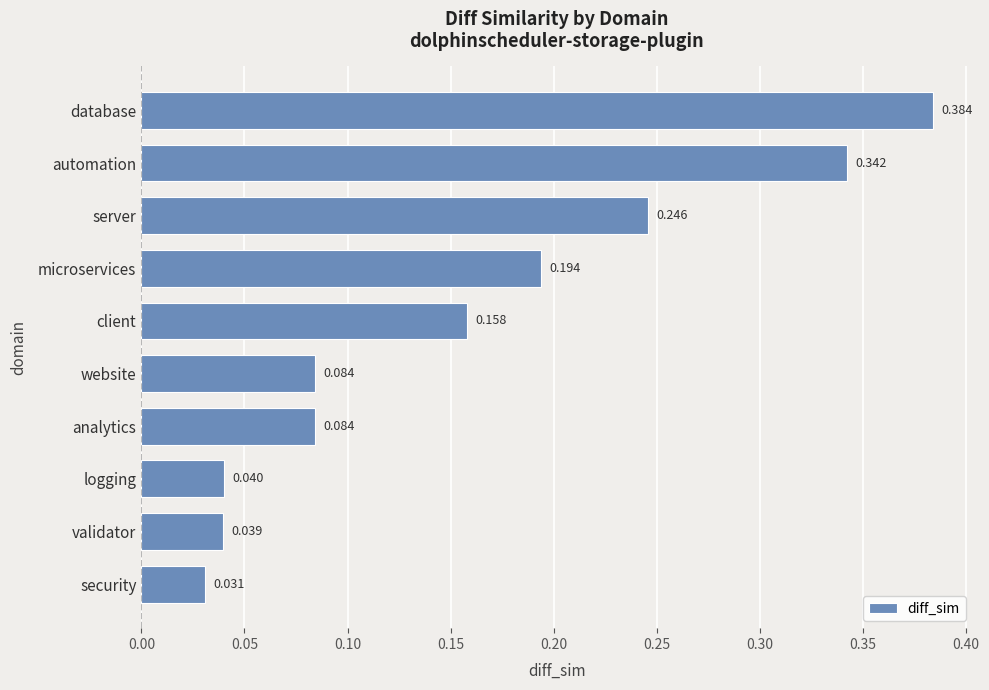

Which label corresponds to the smallest value in the chart?

security